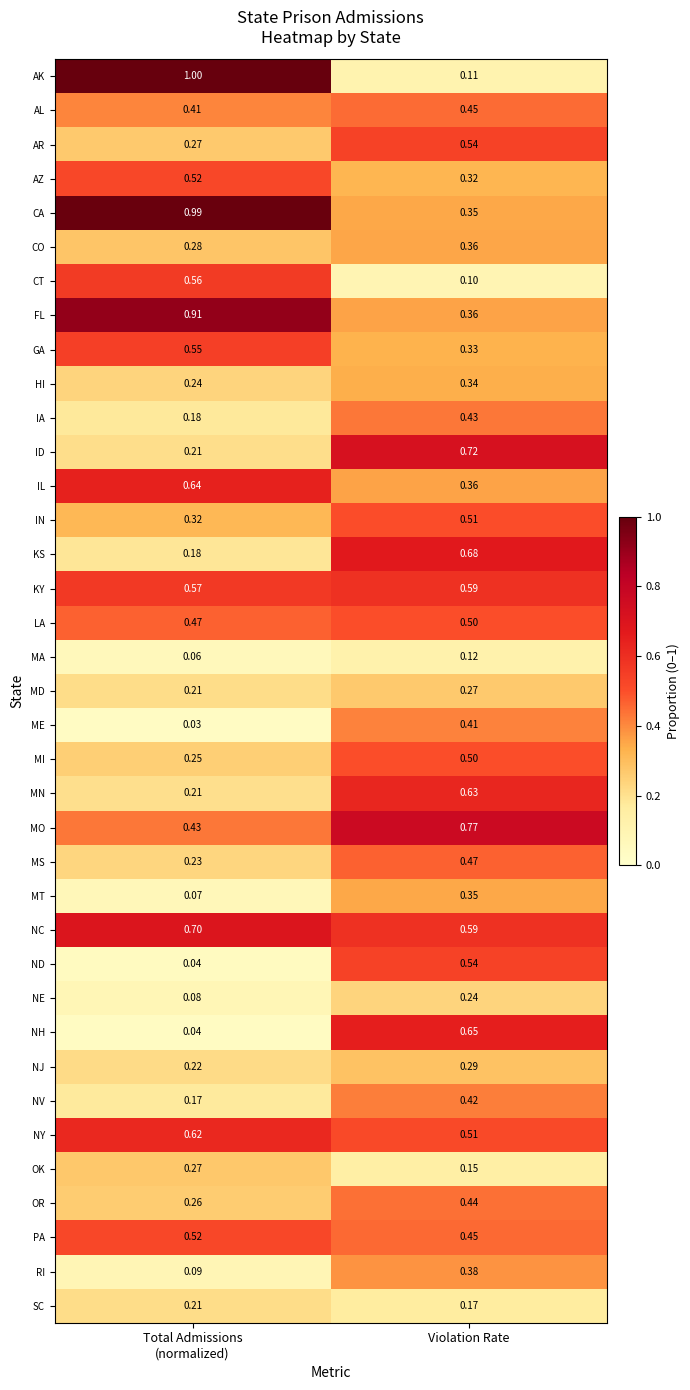

At which label is FL closest to 0?

Violation Rate